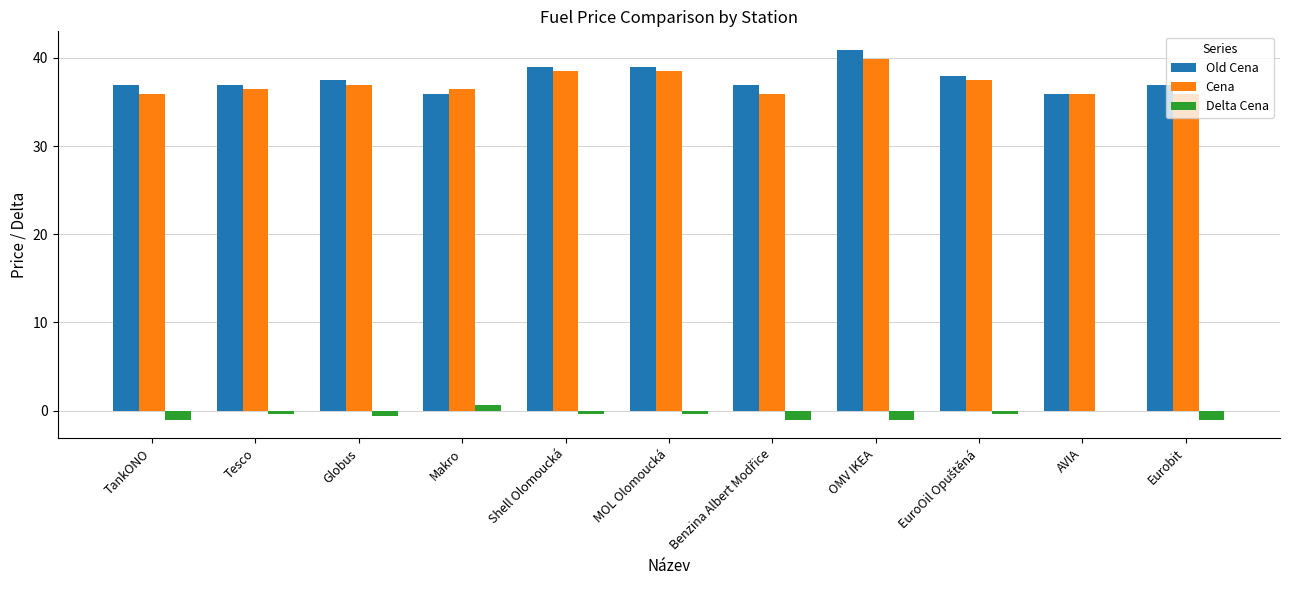

What is the sum of all Old Cena values?

413.5